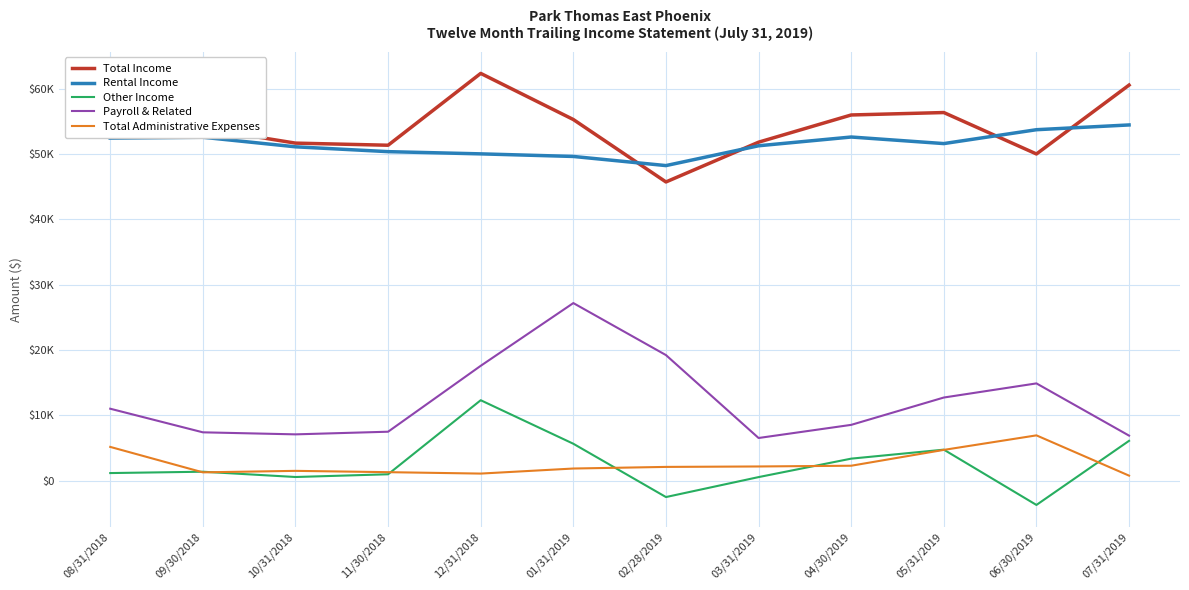

What is the highest value of the Total Income series?

62355